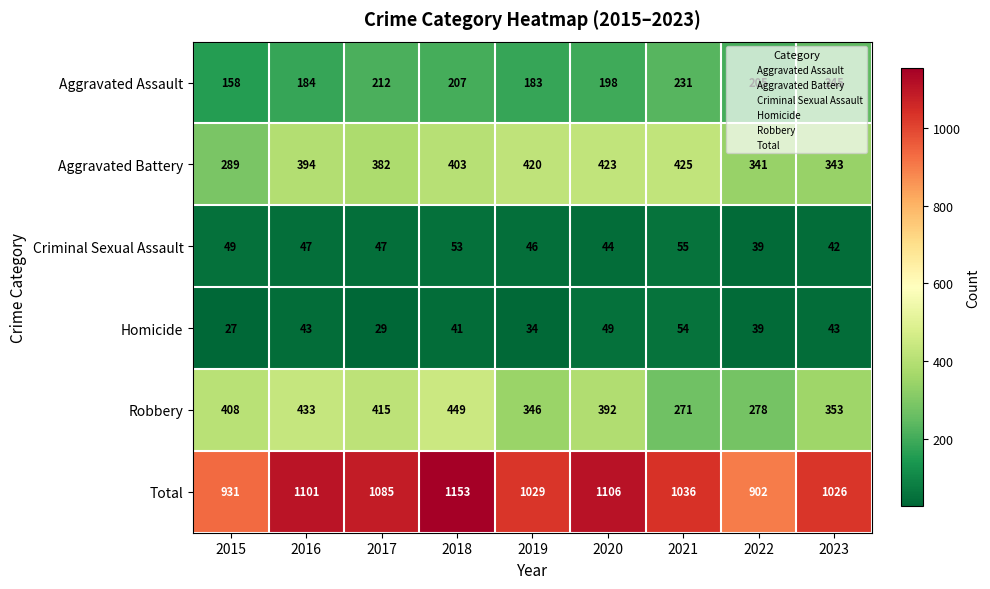

What is the difference between the Aggravated Battery values at 2020 and 2022?

82